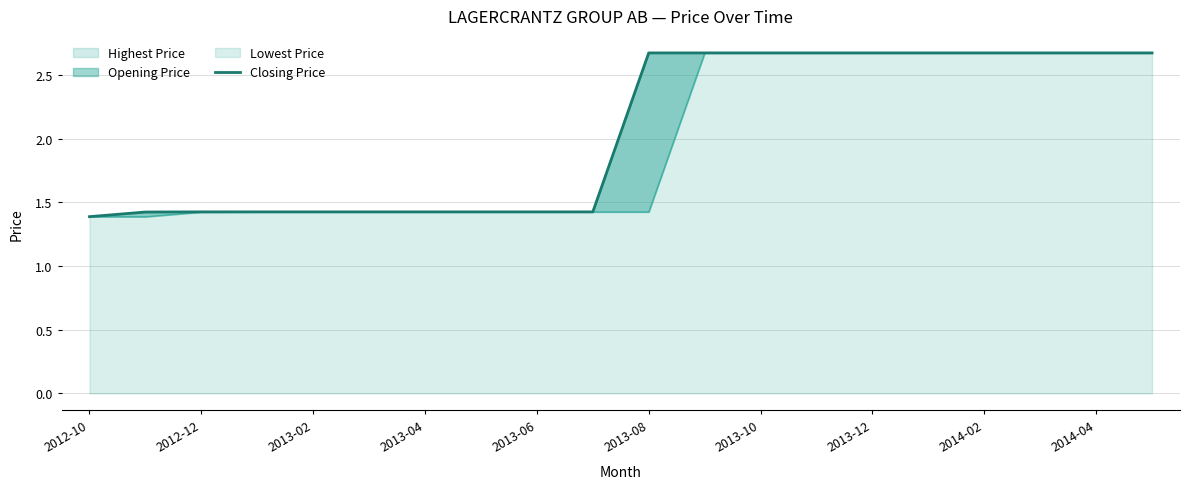

What is the minimum value shown in the chart?

1.4